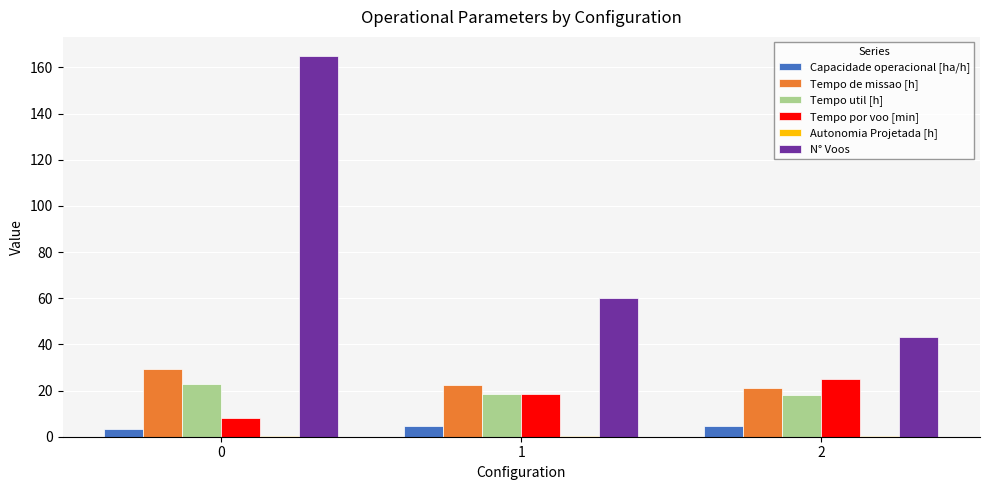

How many categories are shown in the chart?

3